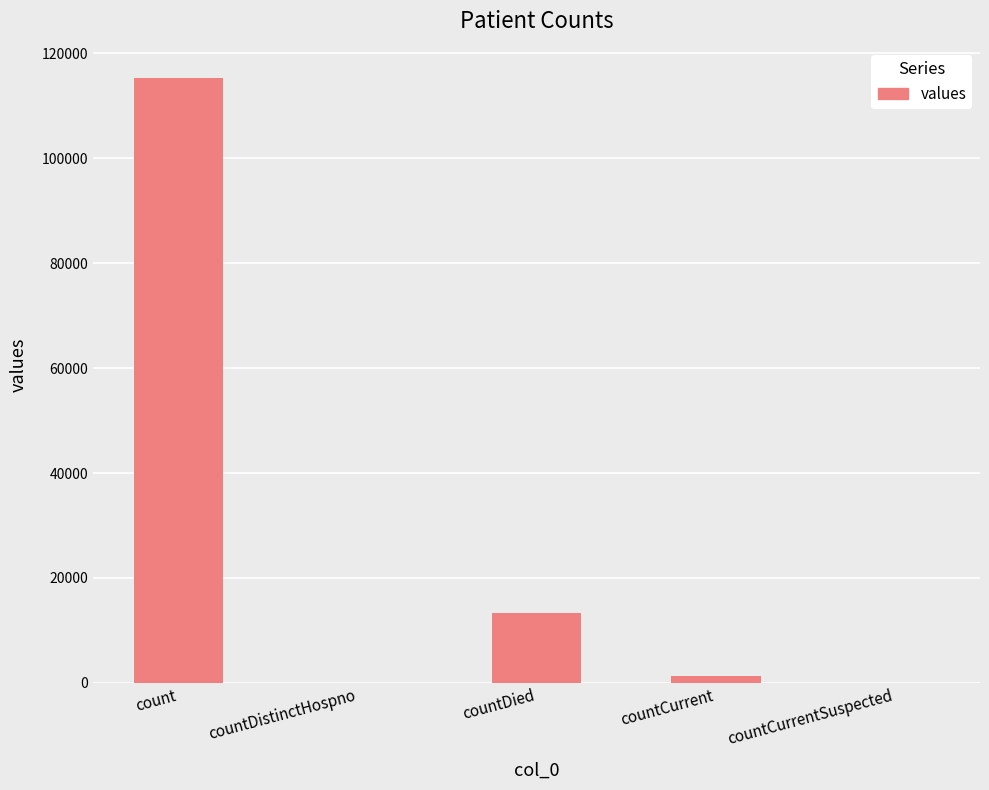

Is it true that the value at countDied is 20710?

False